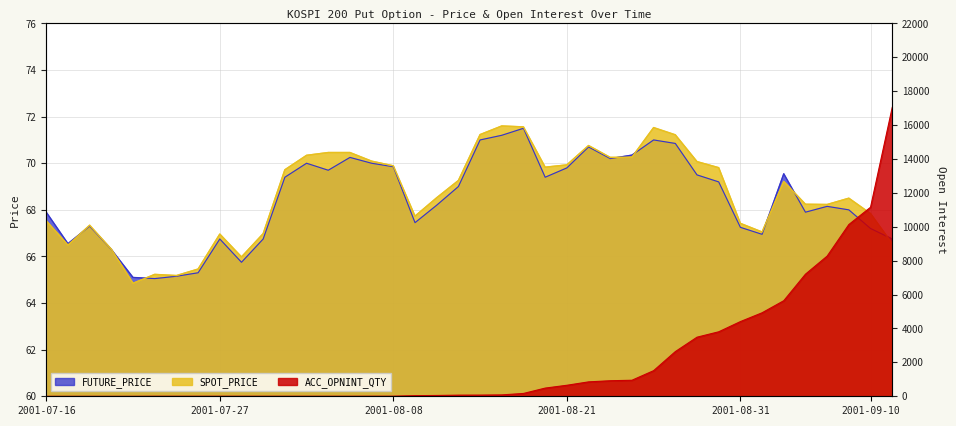

Between 2001-08-31 and 2001-09-07, which series saw the biggest shift?

ACC_OPNINT_QTY